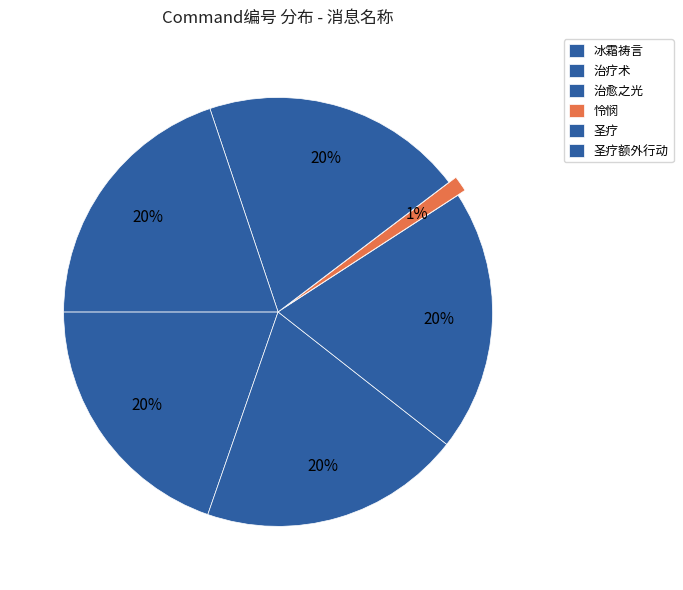

How many slices are in this pie chart?

6